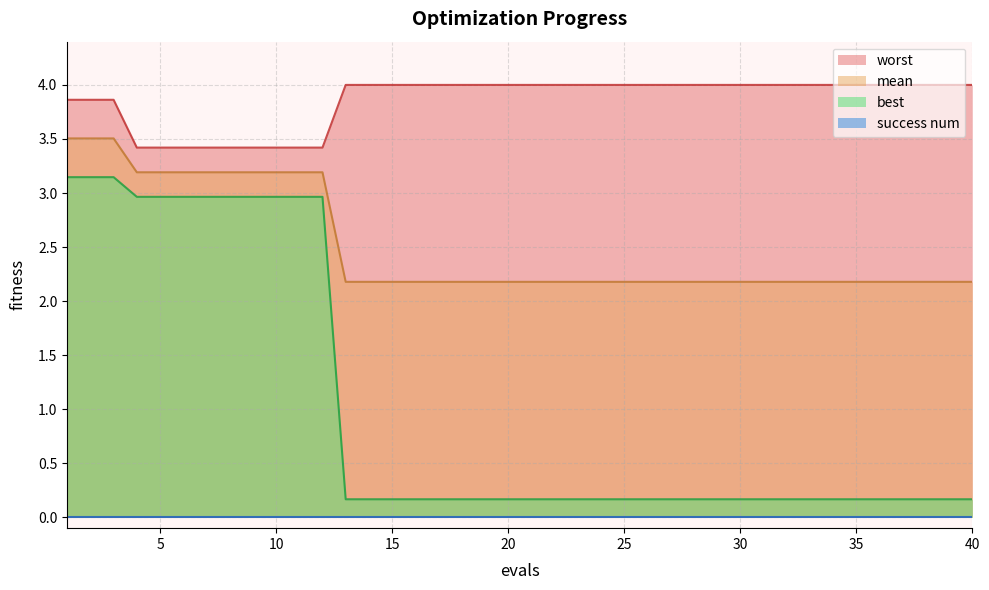

What is the maximum value for mean?

3.5